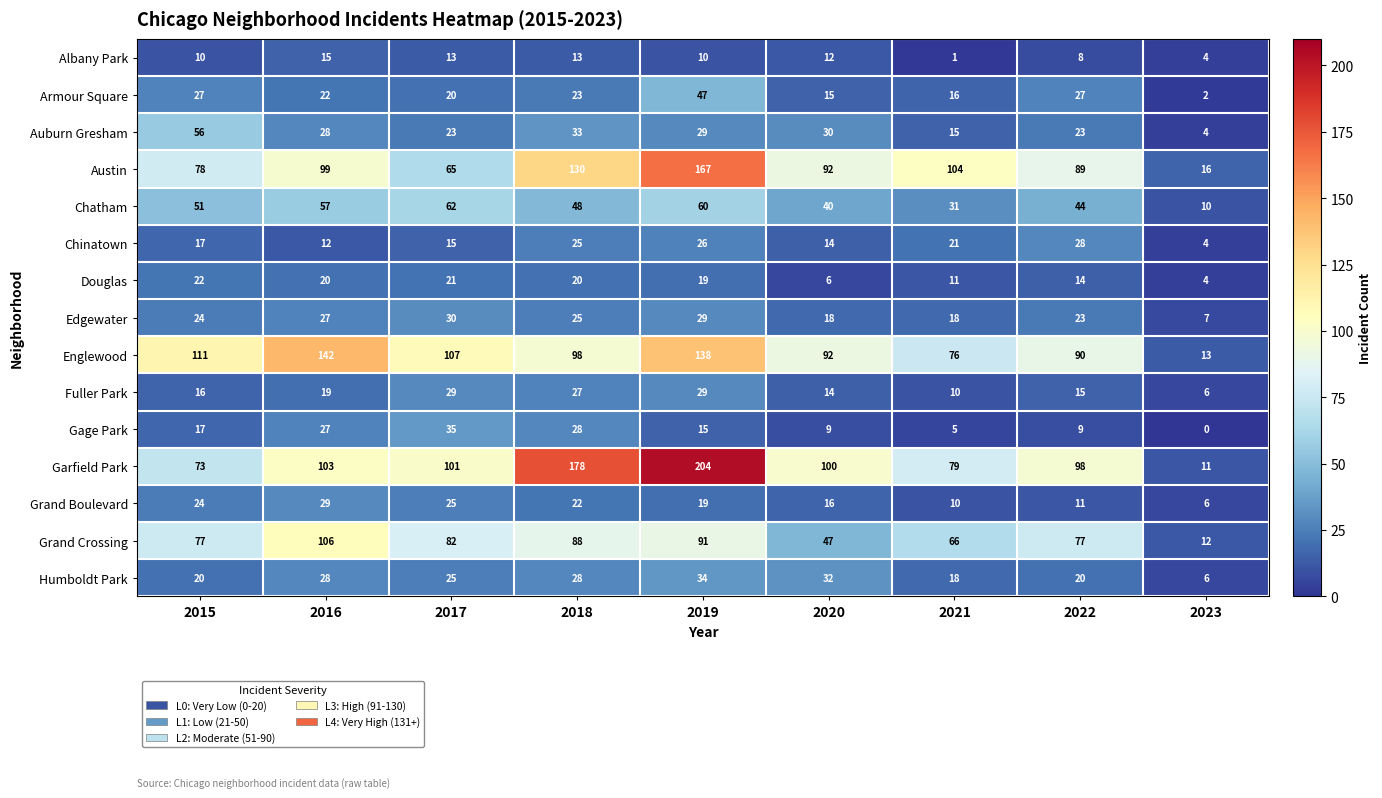

Which series changed the most between 2017 and 2021?

Austin